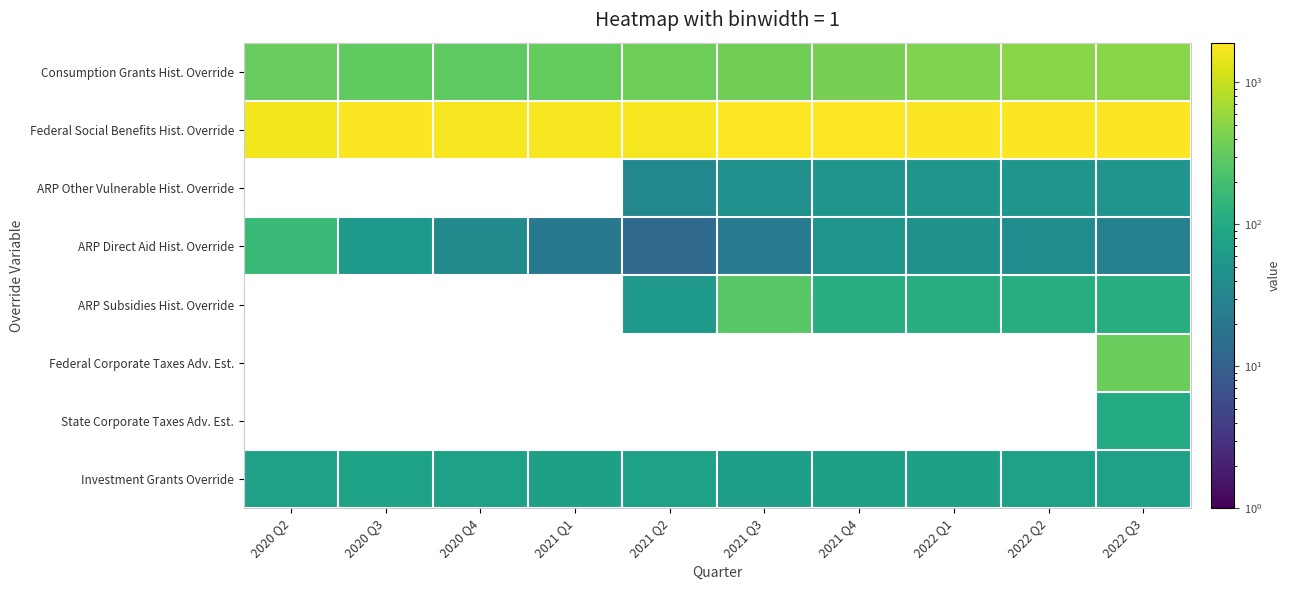

Reading right to left, transcribe all the data shown in this chart.

Consumption Grants Hist. Override: 2022 Q3=492.4	2022 Q2=505.0	2022 Q1=438.5	2021 Q4=401.6	2021 Q3=375.0	2021 Q2=361.5	2021 Q1=315.7	2020 Q4=289.5	2020 Q3=297.3	2020 Q2=325.3
Federal Social Benefits Hist. Override: 2022 Q3=1817.6	2022 Q2=1821.1	2022 Q1=1829.5	2021 Q4=1884.7	2021 Q3=1906.0	2021 Q2=1734.3	2021 Q1=1725.9	2020 Q4=1696.1	2020 Q3=1803.4	2020 Q2=1644.2
ARP Other Vulnerable Hist. Override: 2022 Q3=52.8	2022 Q2=52.8	2022 Q1=52.8	2021 Q4=52.8	2021 Q3=45.0	2021 Q2=33.9	2021 Q1=0.0	2020 Q4=0.0	2020 Q3=0.0	2020 Q2=0.0
ARP Direct Aid Hist. Override: 2022 Q3=27.8	2022 Q2=39.7	2022 Q1=46.6	2021 Q4=51.9	2021 Q3=21.8	2021 Q2=13.3	2021 Q1=21.4	2020 Q4=34.5	2020 Q3=58.4	2020 Q2=160.9
ARP Subsidies Hist. Override: 2022 Q3=110.2	2022 Q2=110.2	2022 Q1=110.2	2021 Q4=110.2	2021 Q3=267.8	2021 Q2=58.8	2021 Q1=0.0	2020 Q4=0.0	2020 Q3=0.0	2020 Q2=0.0
Federal Corporate Taxes Adv. Est.: 2022 Q3=340.6	2022 Q2=0.0	2022 Q1=0.0	2021 Q4=0.0	2021 Q3=0.0	2021 Q2=0.0	2021 Q1=0.0	2020 Q4=0.0	2020 Q3=0.0	2020 Q2=0.0
State Corporate Taxes Adv. Est.: 2022 Q3=101.6	2022 Q2=0.0	2022 Q1=0.0	2021 Q4=0.0	2021 Q3=0.0	2021 Q2=0.0	2021 Q1=0.0	2020 Q4=0.0	2020 Q3=0.0	2020 Q2=0.0
Investment Grants Override: 2022 Q3=75.3	2022 Q2=75.3	2022 Q1=72.5	2021 Q4=72.5	2021 Q3=69.3	2021 Q2=75.1	2021 Q1=73.7	2020 Q4=75.8	2020 Q3=78.9	2020 Q2=76.0